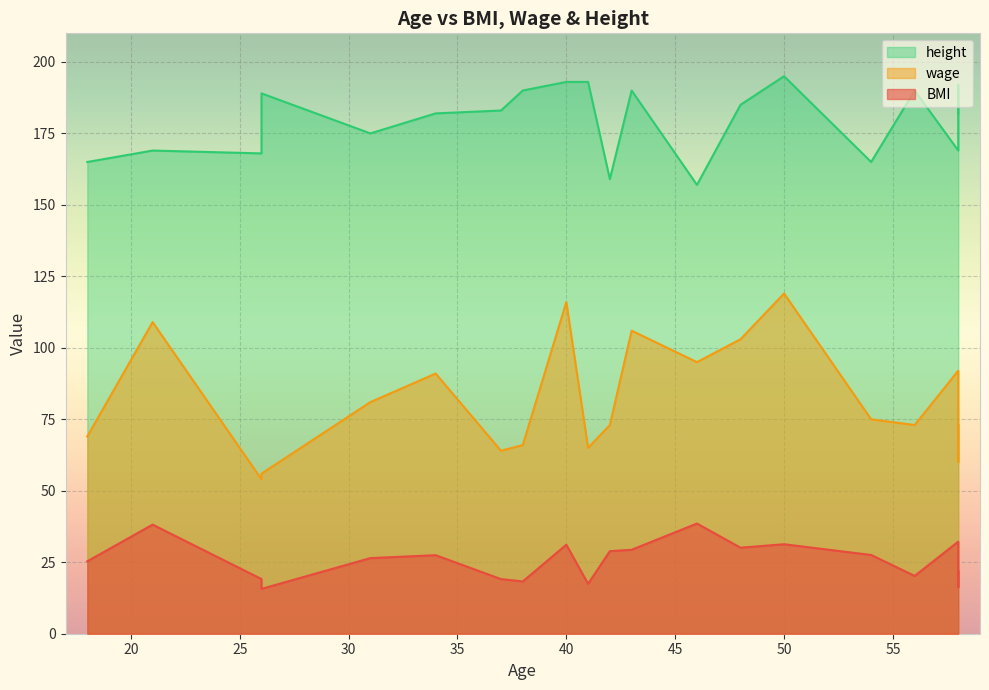

Reading left to right, transcribe all the data shown in this chart.

BMI: 40=31.1	31=26.4	41=17.4	18=25.3	26=15.7	43=29.4	50=31.3	58=32.2	48=30.1	46=38.5	58=16.3	56=20.2	34=27.5	26=19.1	21=38.2	37=19.1	38=18.3	58=22.0	54=27.6	42=28.9
wage: 40=116.0	31=81.0	41=65.0	18=69.0	26=56.0	43=106.0	50=119.0	58=92.0	48=103.0	46=95.0	58=60.0	56=73.0	34=91.0	26=54.0	21=109.0	37=64.0	38=66.0	58=73.0	54=75.0	42=73.0
height: 40=193.0	31=175.0	41=193.0	18=165.0	26=189.0	43=190.0	50=195.0	58=169.0	48=185.0	46=157.0	58=192.0	56=190.0	34=182.0	26=168.0	21=169.0	37=183.0	38=190.0	58=182.0	54=165.0	42=159.0